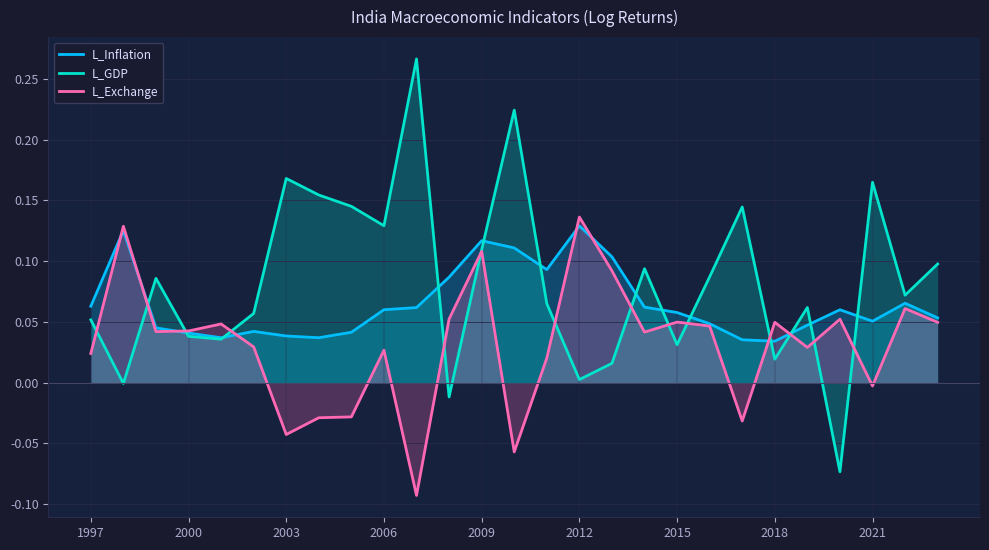

Which series has the widest spread of values?

L_GDP